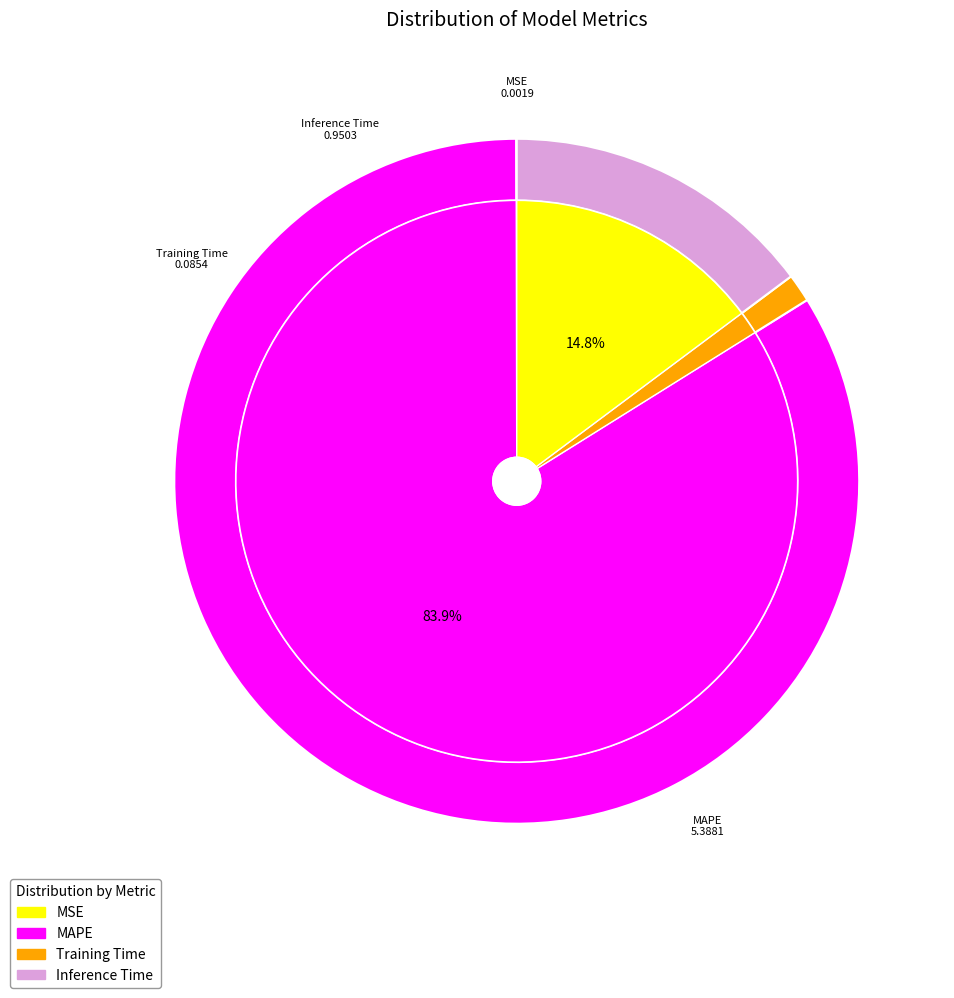

Which category accounts for the majority?

MAPE